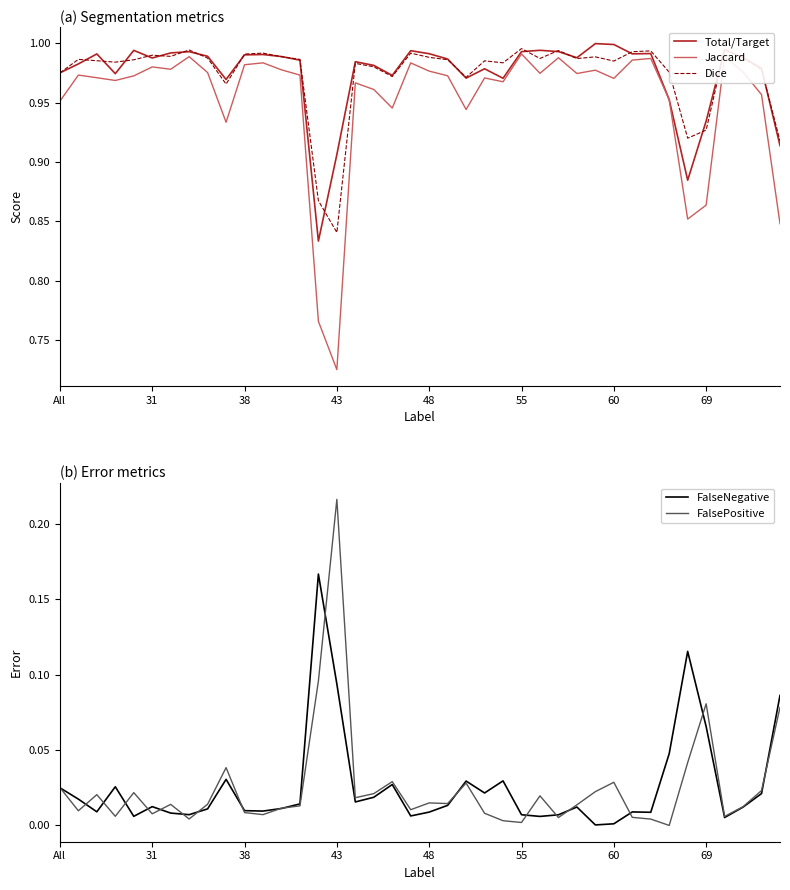

True or false: Total/Target and FalsePositive cross at least once.

False